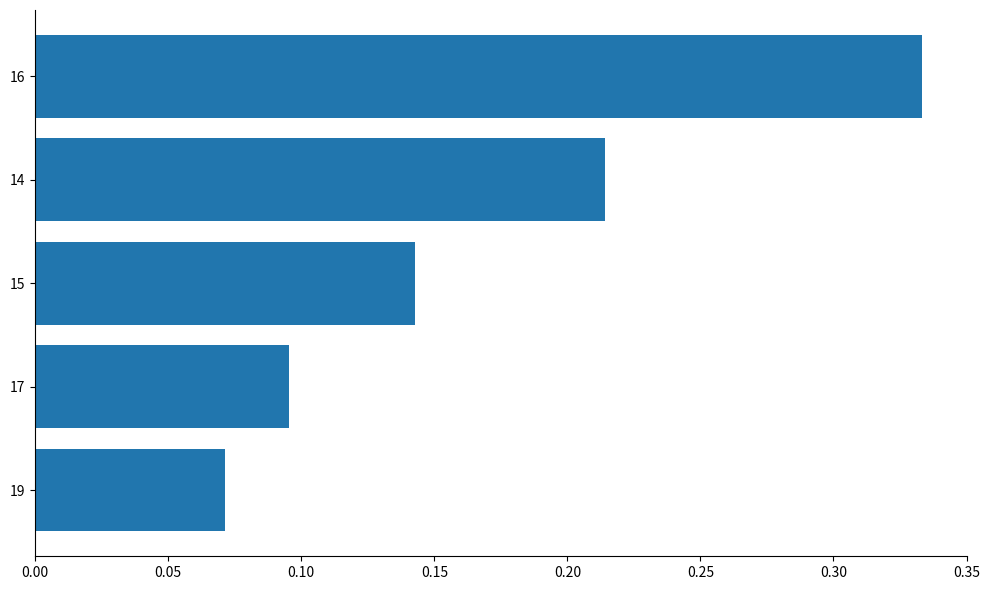

At which label is the value closest to 0?

19